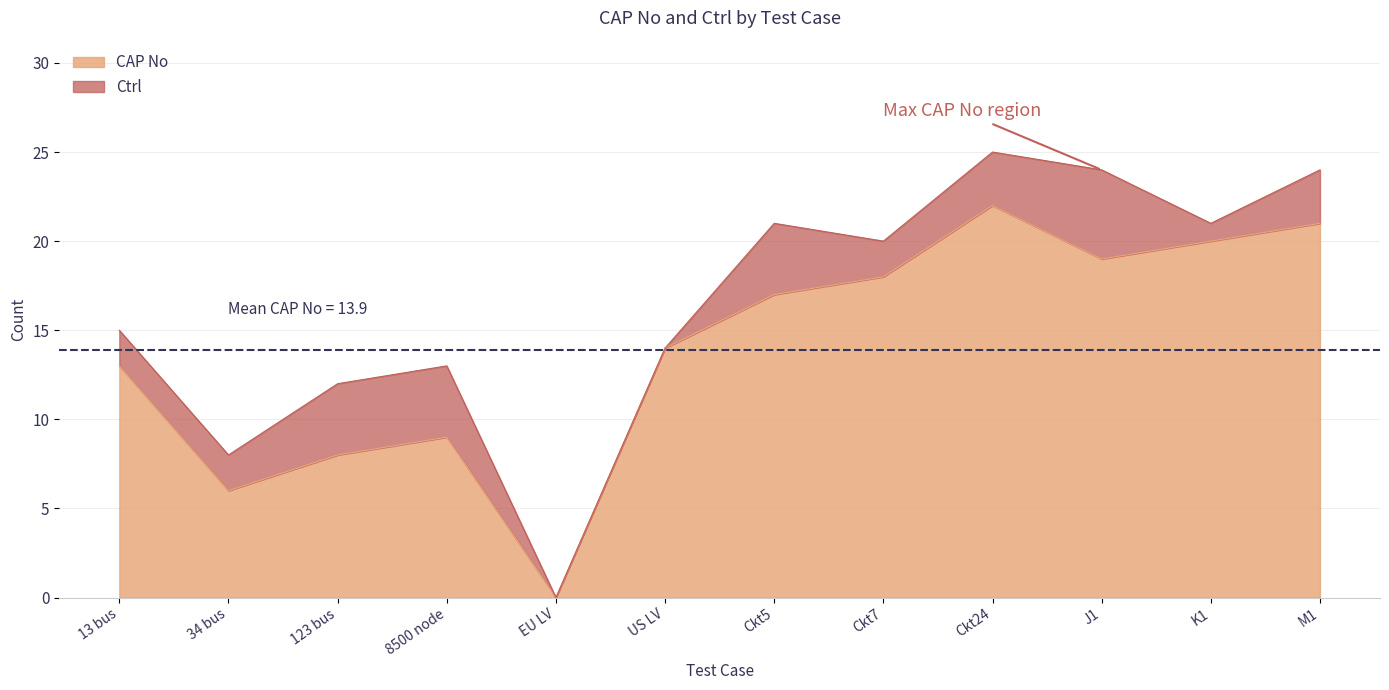

What is the ratio of the value at 123 bus to the value at 34 bus?

1.3